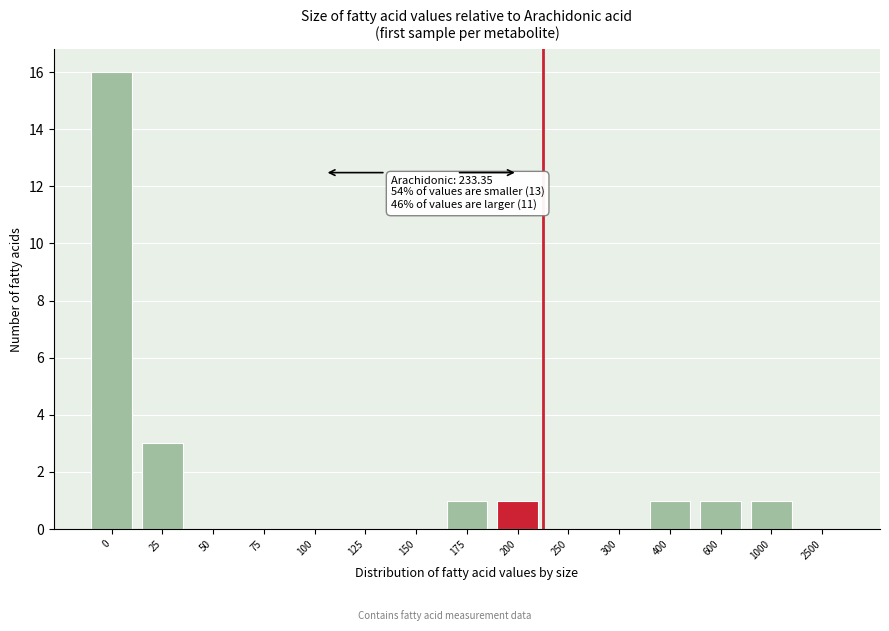

Reading left to right, transcribe all the data shown in this chart.

0=16	25=3	50=0	75=0	100=0	125=0	150=0	175=1	200=1	250=0	300=0	400=1	600=1	1000=1	2500=0